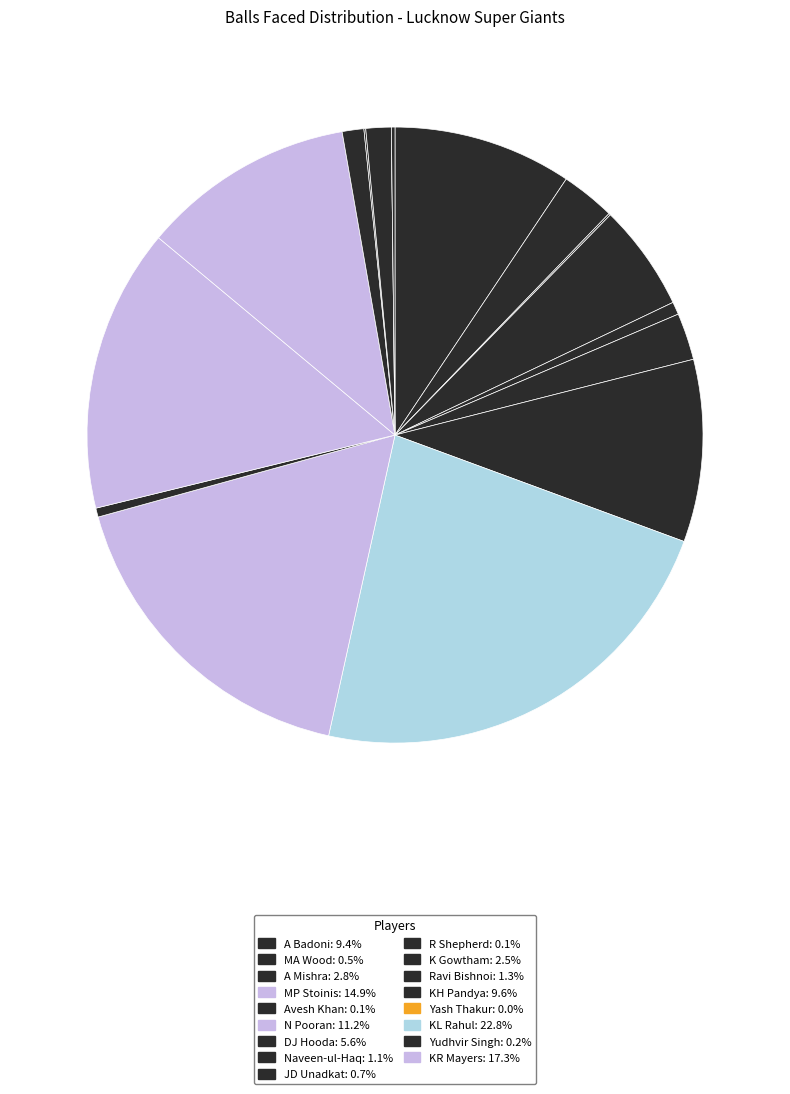

Which slice is the largest?

KL Rahul